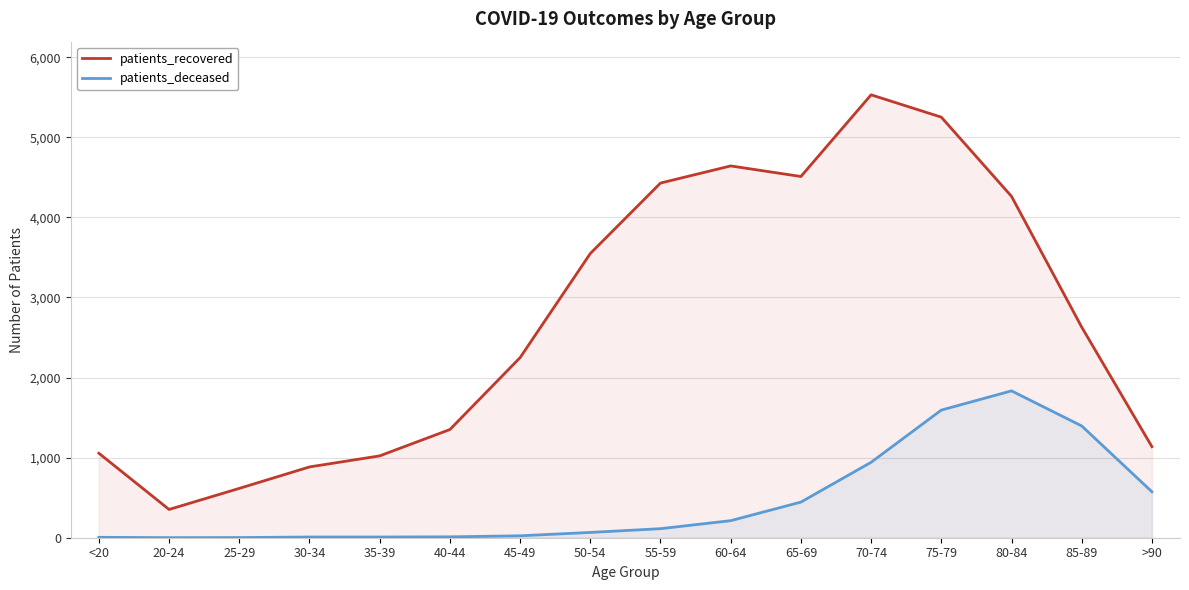

What is the value of the patients_deceased point at the 15th from the left?

1396